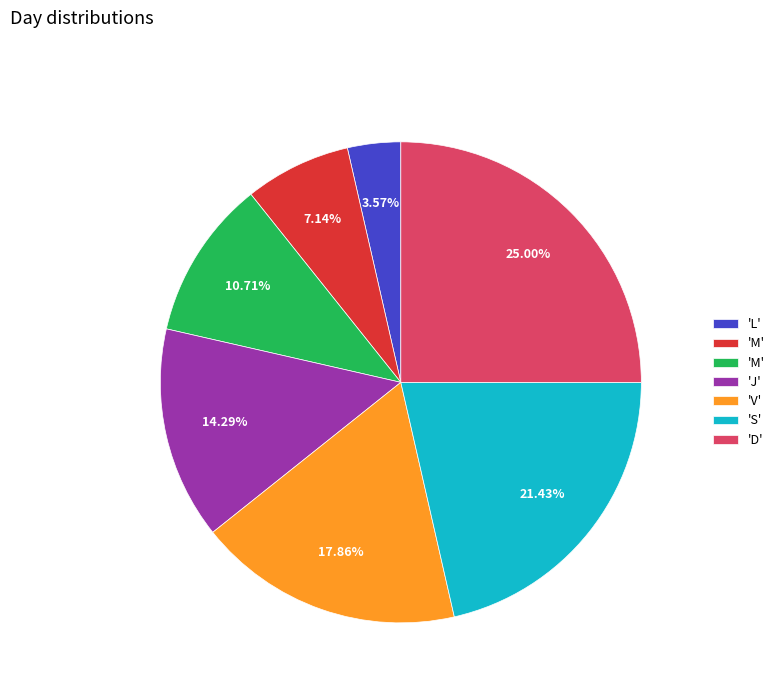

Is there any slice that represents more than half of the pie?

No